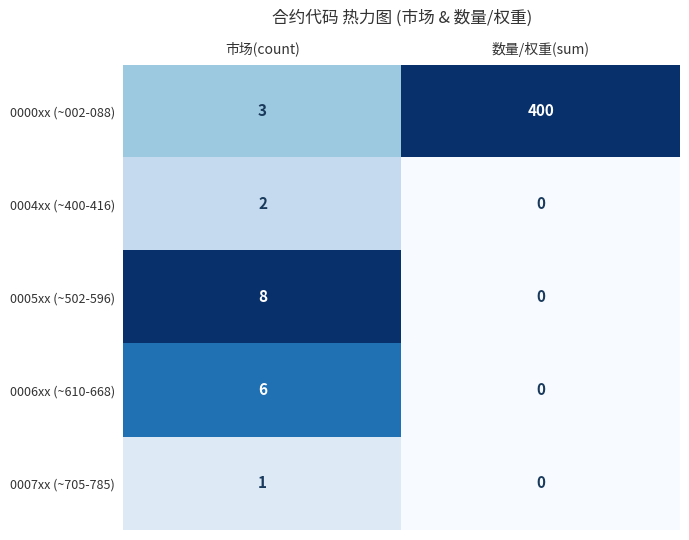

How many values in the 0007xx (~705-785) series are below 1?

1